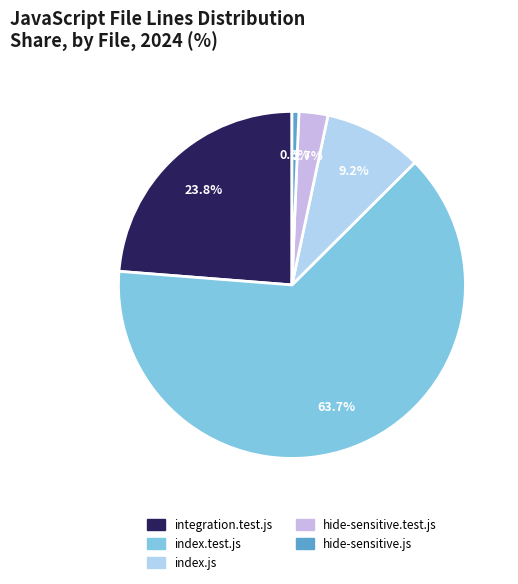

How many slices are in this pie chart?

5